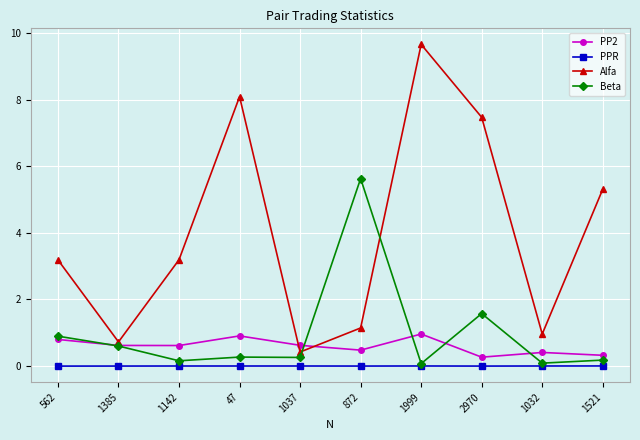

Which series changed the most between 1037 and 2970?

Alfa